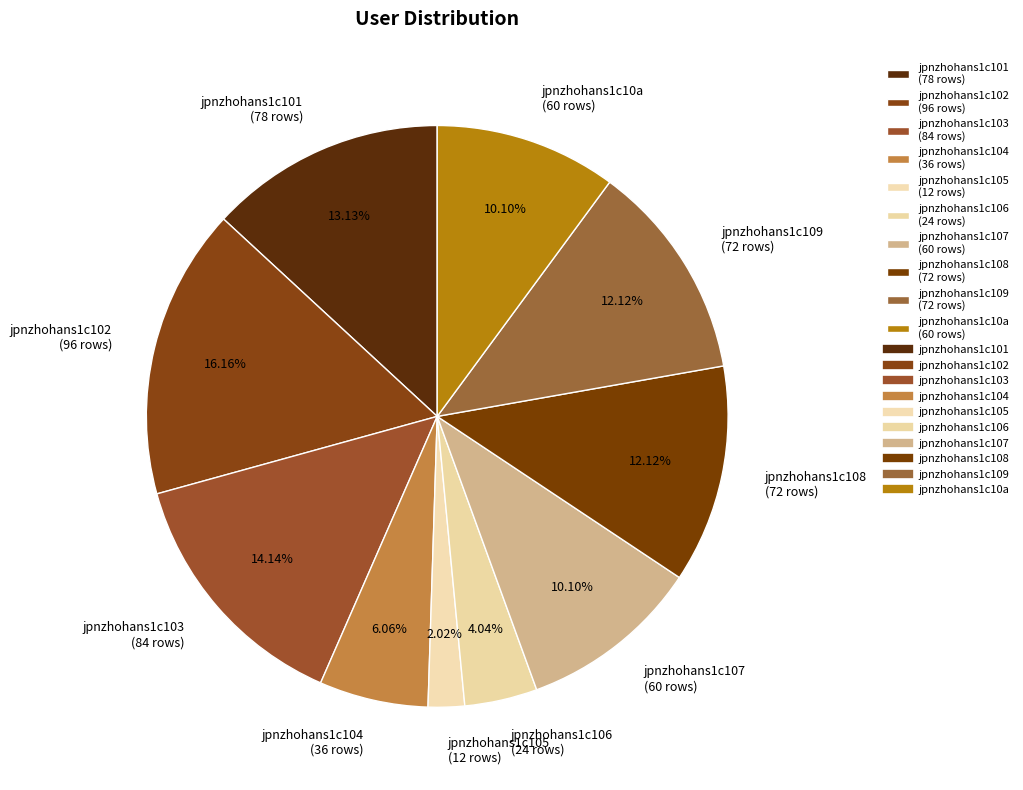

How many slices are in this pie chart?

10